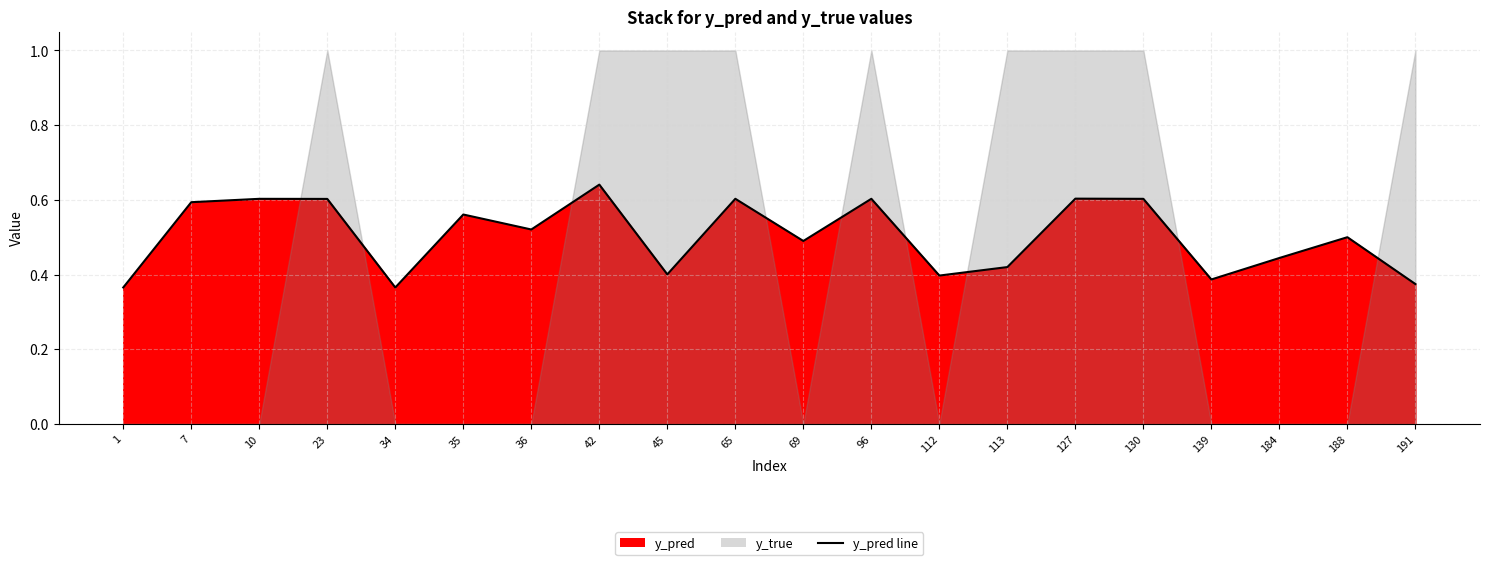

List the labels in order of value, smallest first.

34, 1, 191, 139, 112, 45, 113, 184, 69, 188, 36, 35, 7, 23, 130, 10, 96, 65, 127, 42